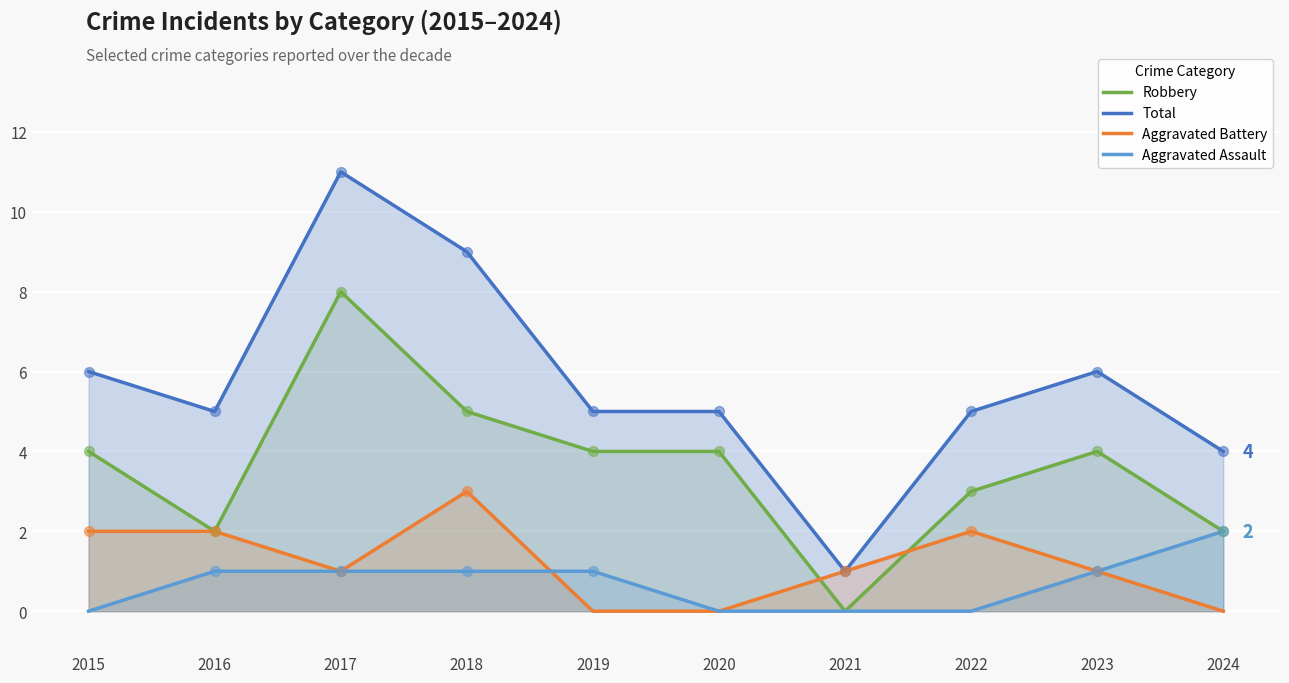

At how many categories does at least one series exceed 8?

2